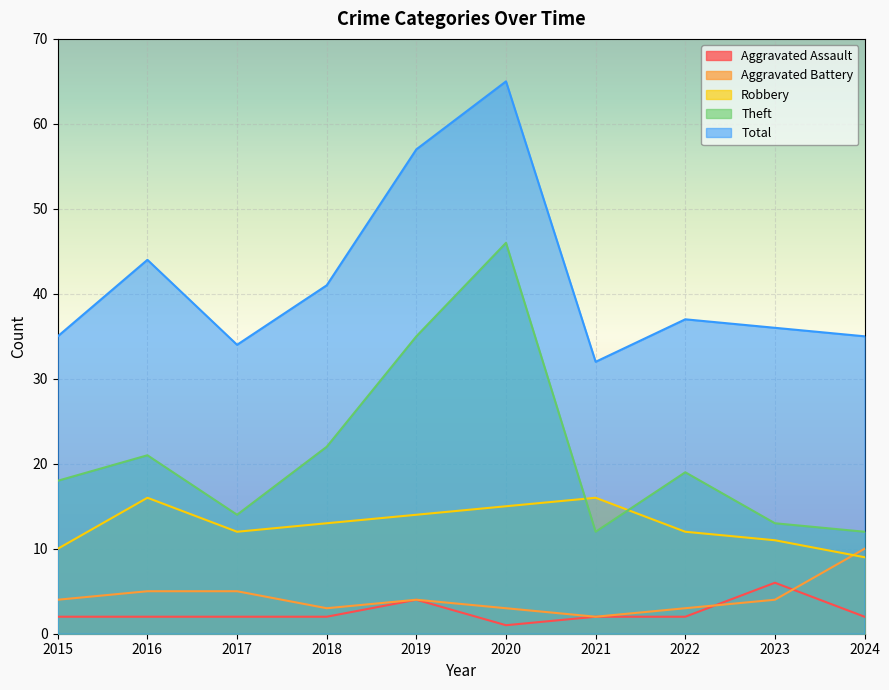

True or false: Robbery has a value of 14 at 2015.

False